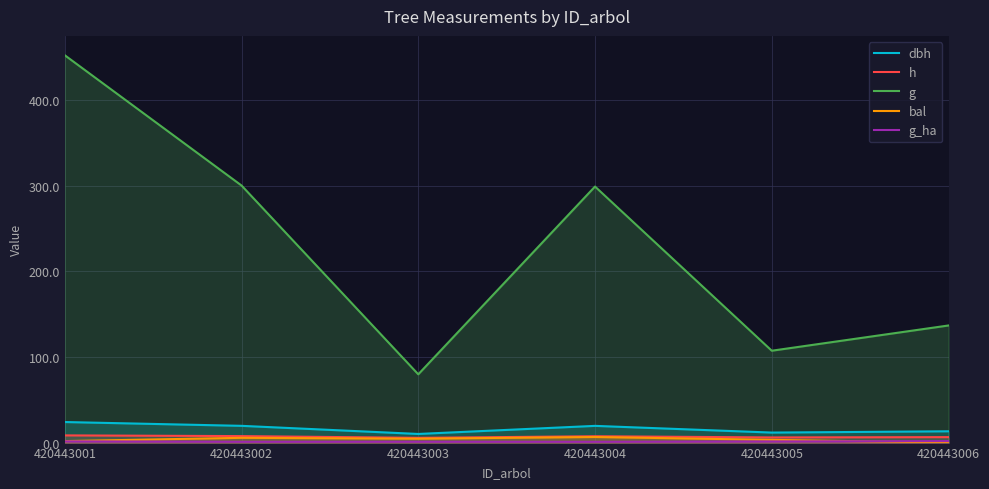

How many series are shown in this chart?

5